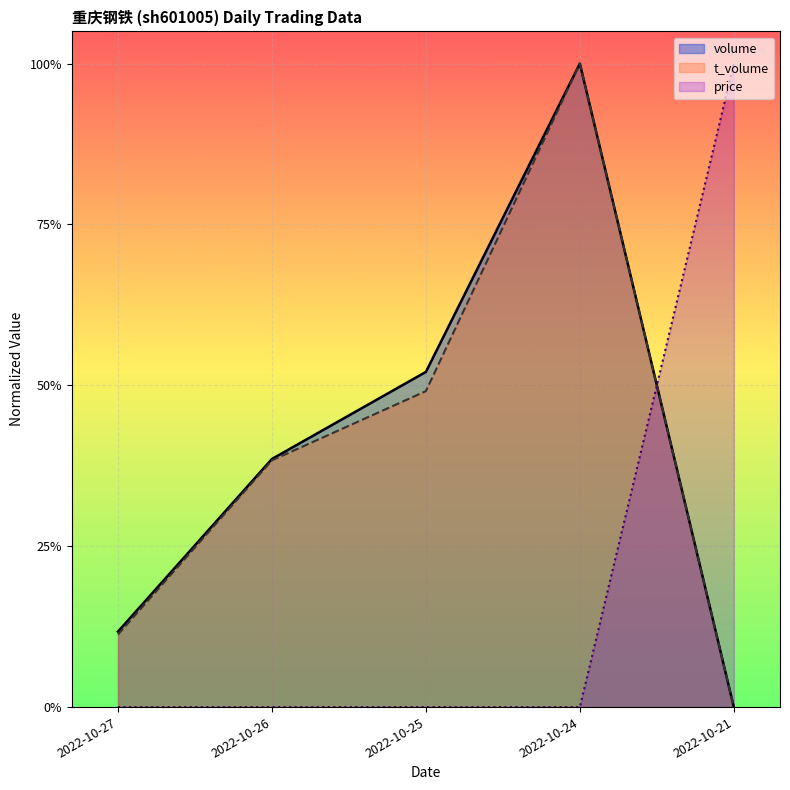

What is the value of the price point at the 5th from the left?

1.0